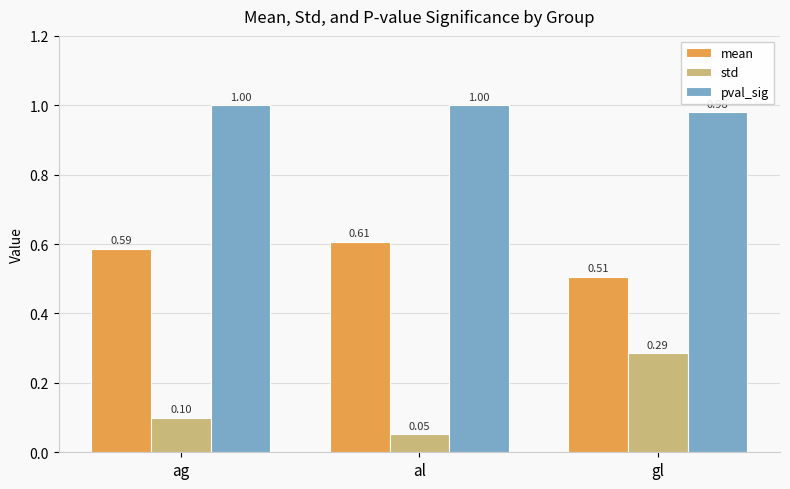

What is the difference between the highest and lowest values at ag?

0.9